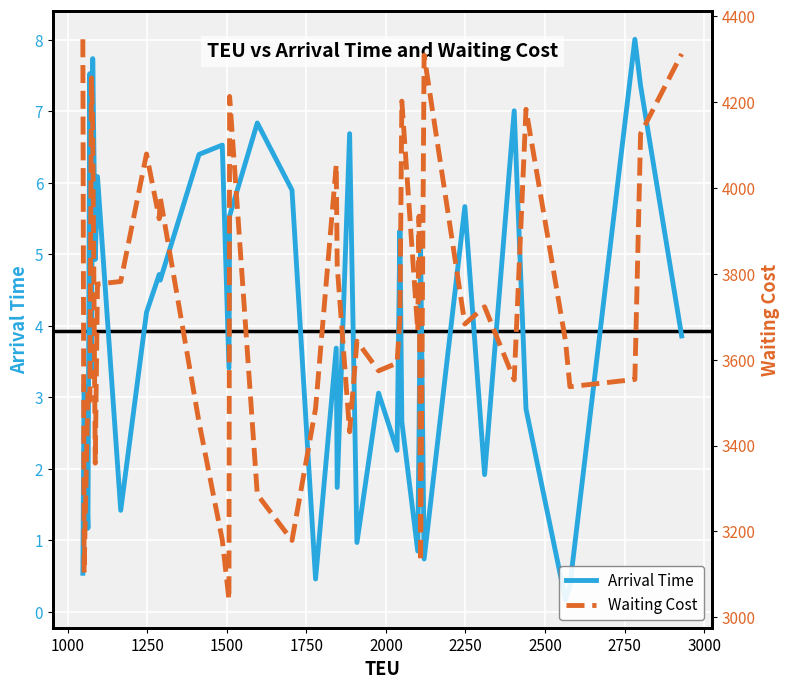

How many values in the Arrival Time series are below 3?

15